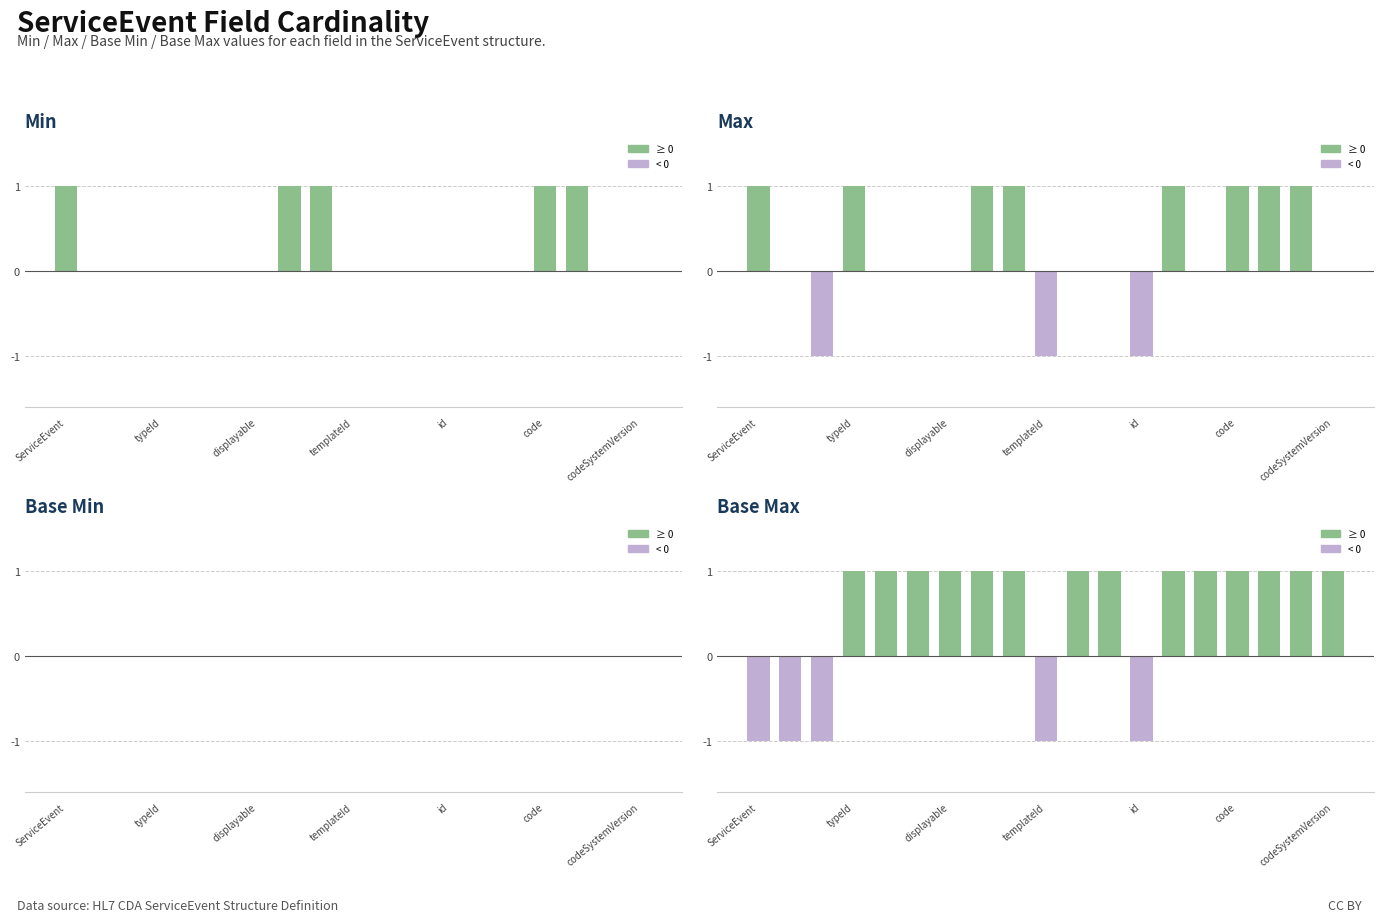

What is the minimum value shown in the chart?

-1